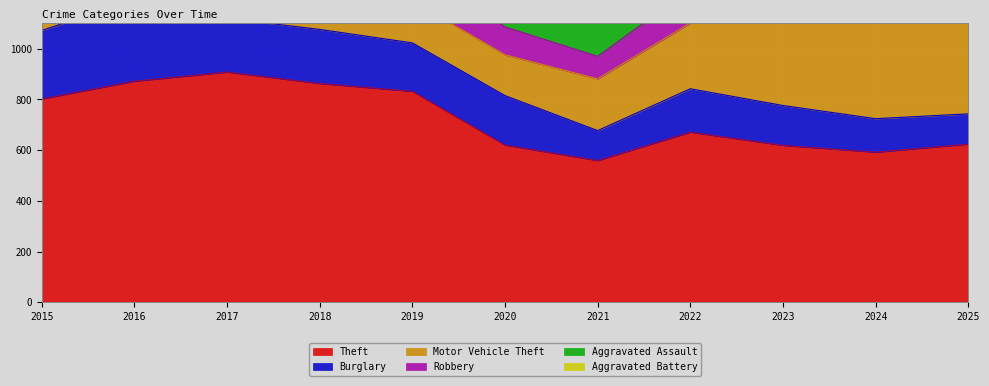

At which category does the chart reach its minimum across all series?

2021